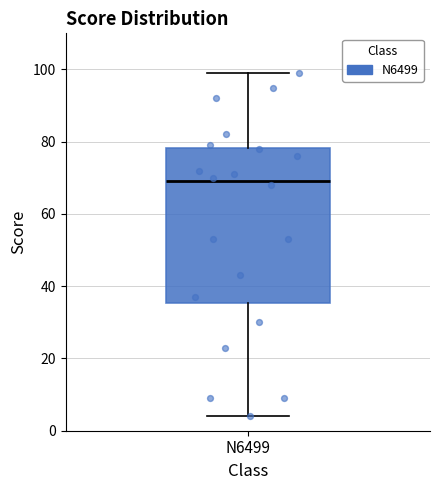

Where does the lower whisker of the box for N6499 end on the y-axis? The values are not printed on the chart, so give them approximately, as read against the axis.

4